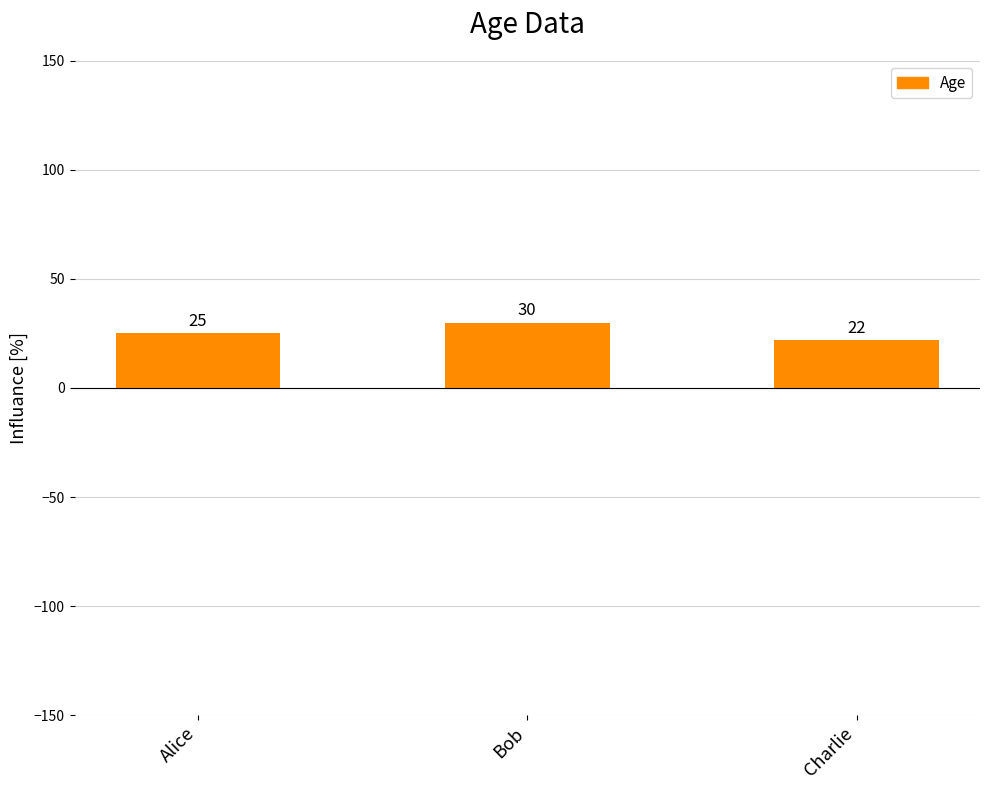

Reading left to right, extract all data points from this chart.

25	30	22